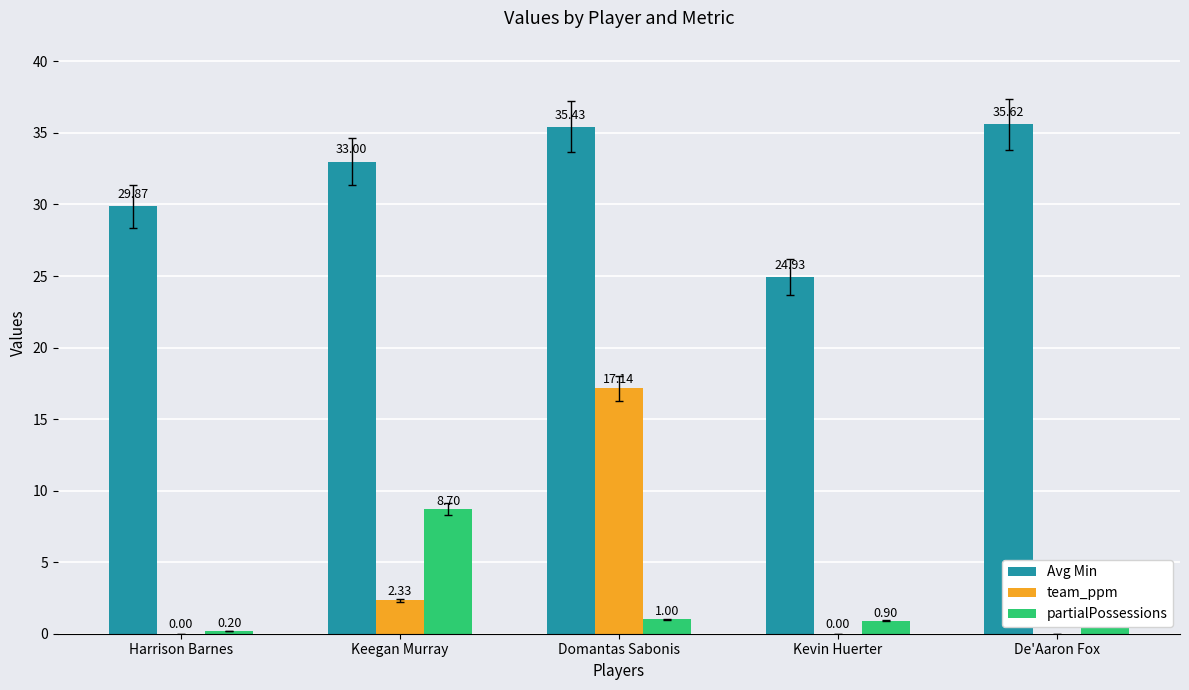

Where does the partialPossessions series first go above 1?

Keegan Murray